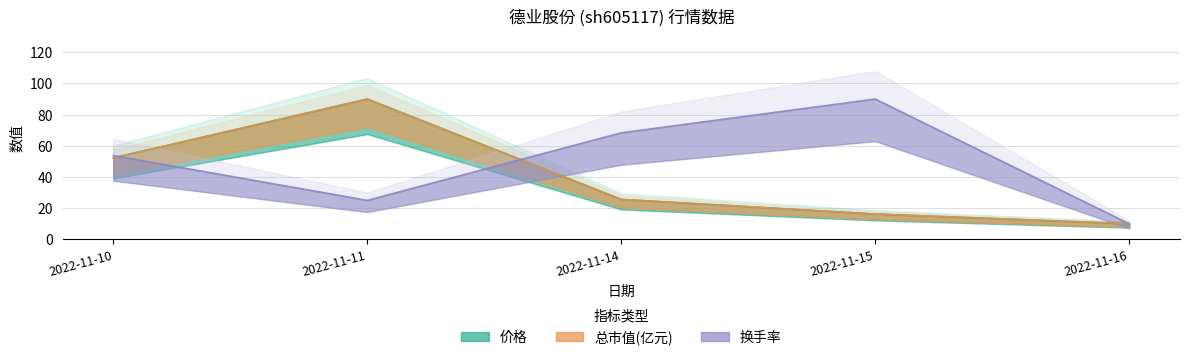

In 总市值(亿元), how many points are higher than both neighbors (excluding endpoints)?

1